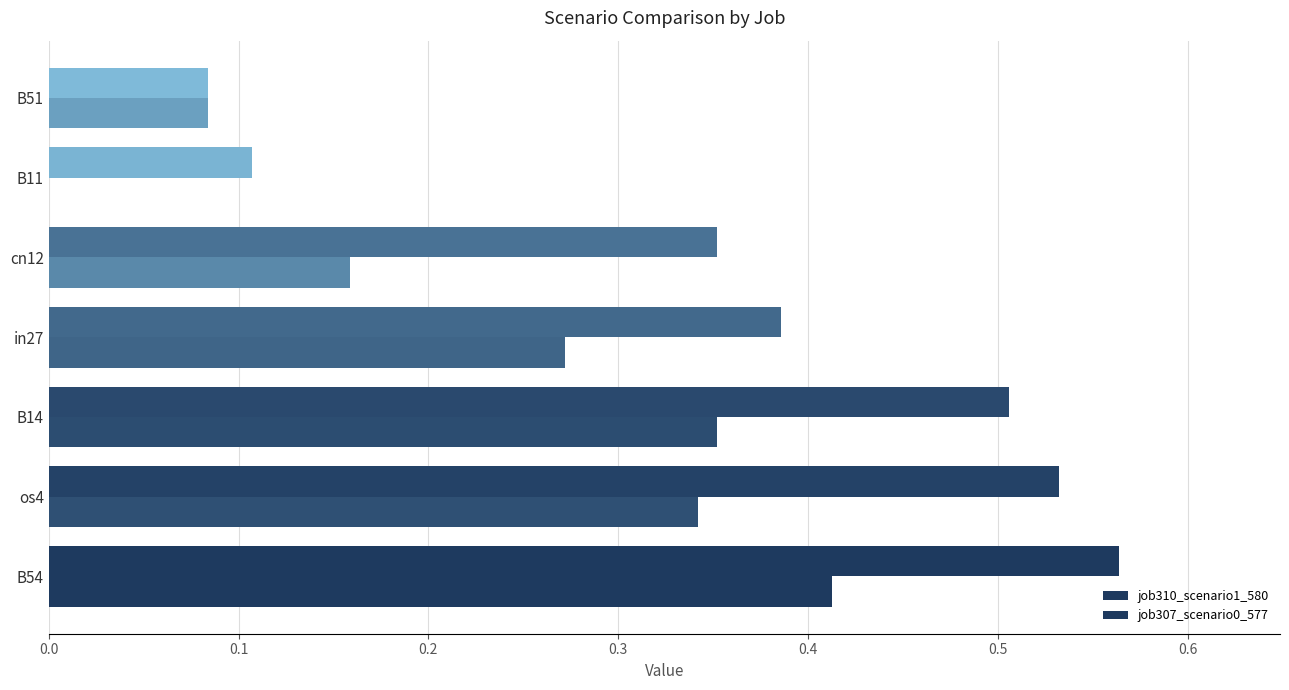

How many values in the job307_scenario0_577 series exceed 0?

6